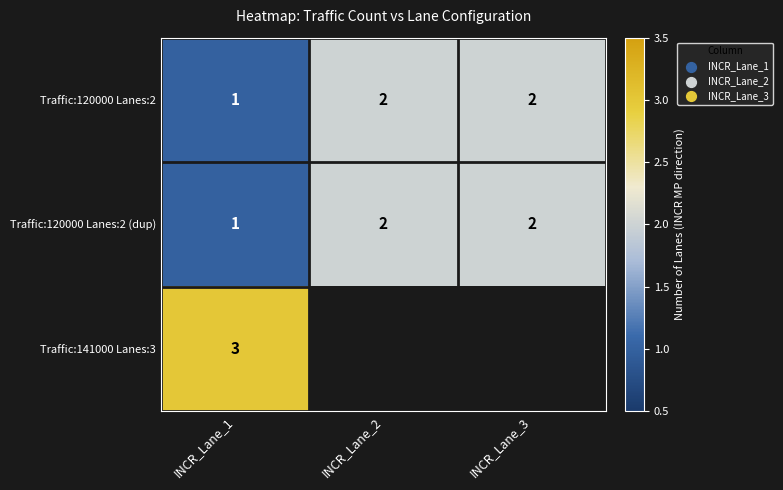

What is the sum of the Traffic:120000 Lanes:2 (dup) values at INCR_Lane_3 and INCR_Lane_1?

3